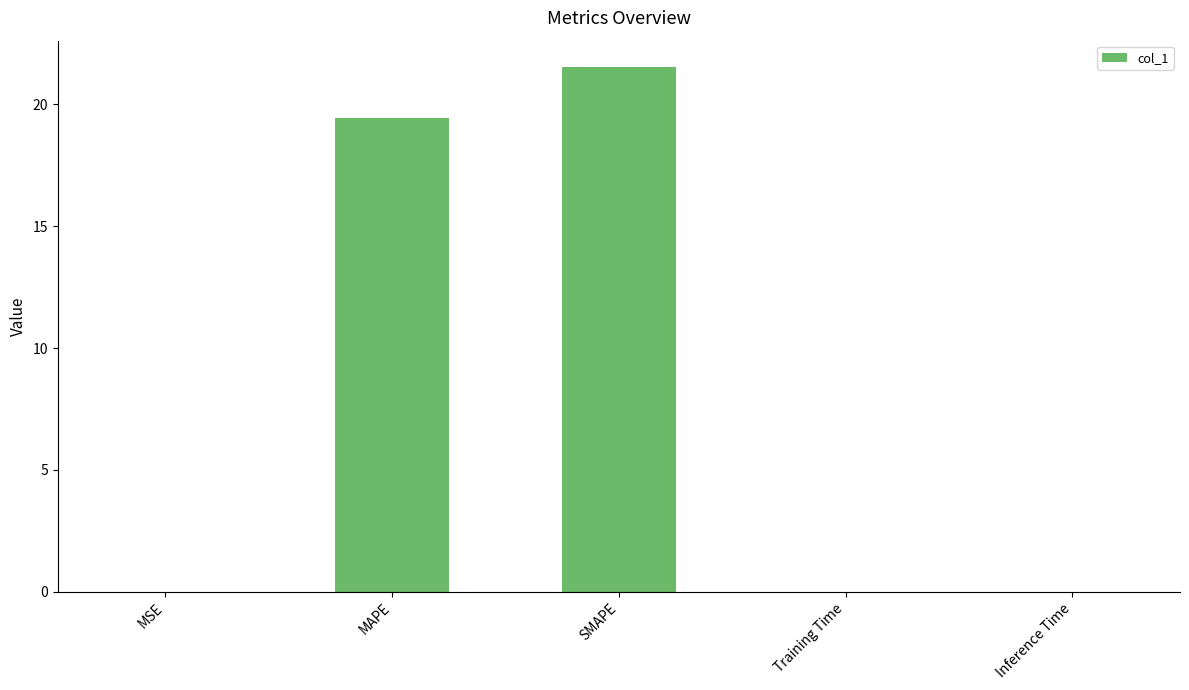

What is the change in value from MAPE to SMAPE?

+2.1